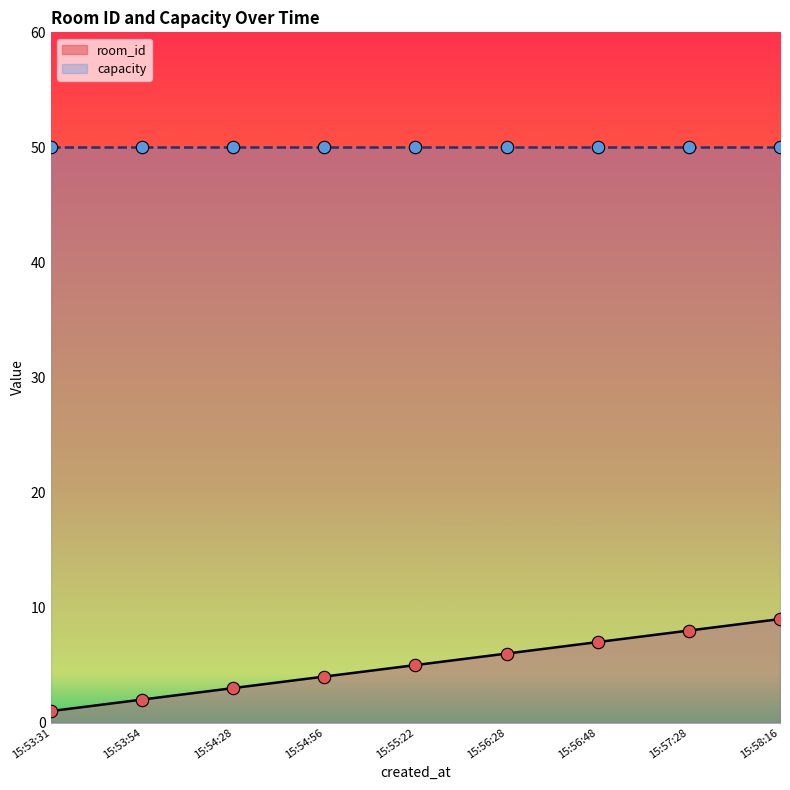

Is it true that room_id equals 3 at 15:55:22?

False